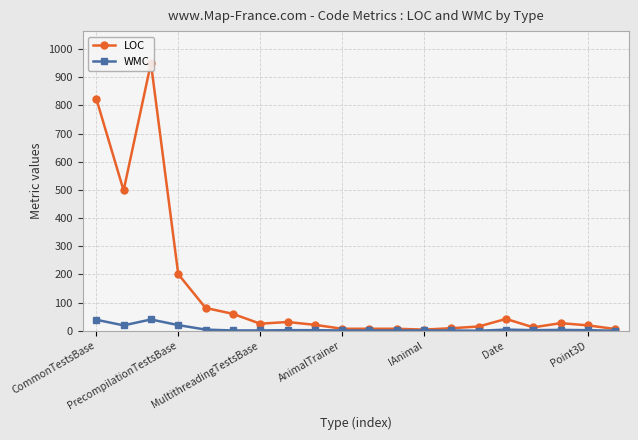

The LOC series shows 32 at 8. True or false?

False